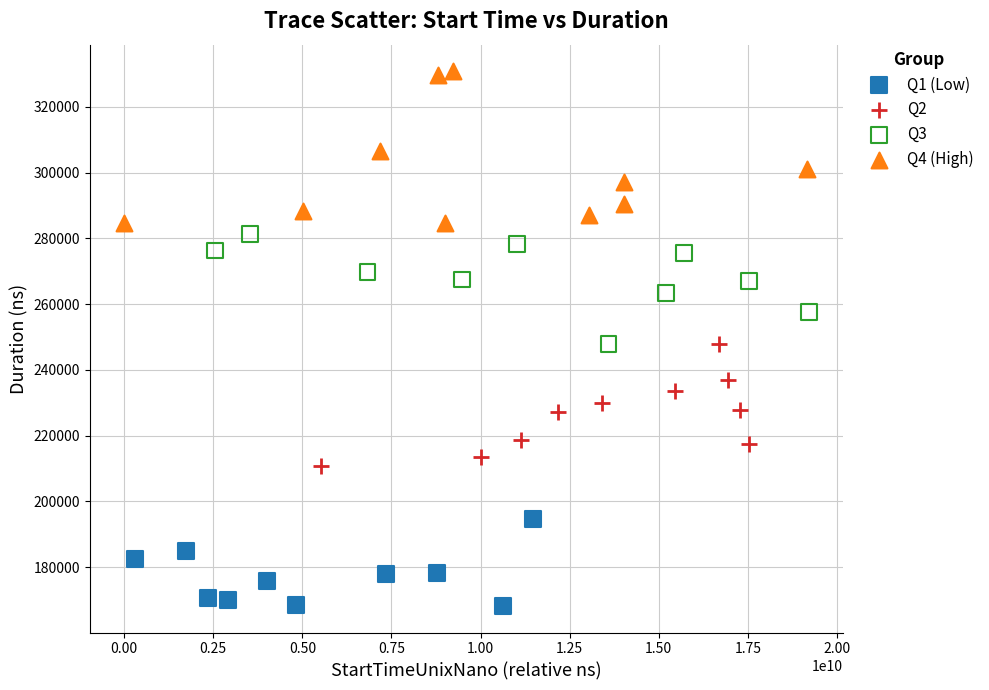

Which series has the largest Y range (max minus min)?

Q4 (High)